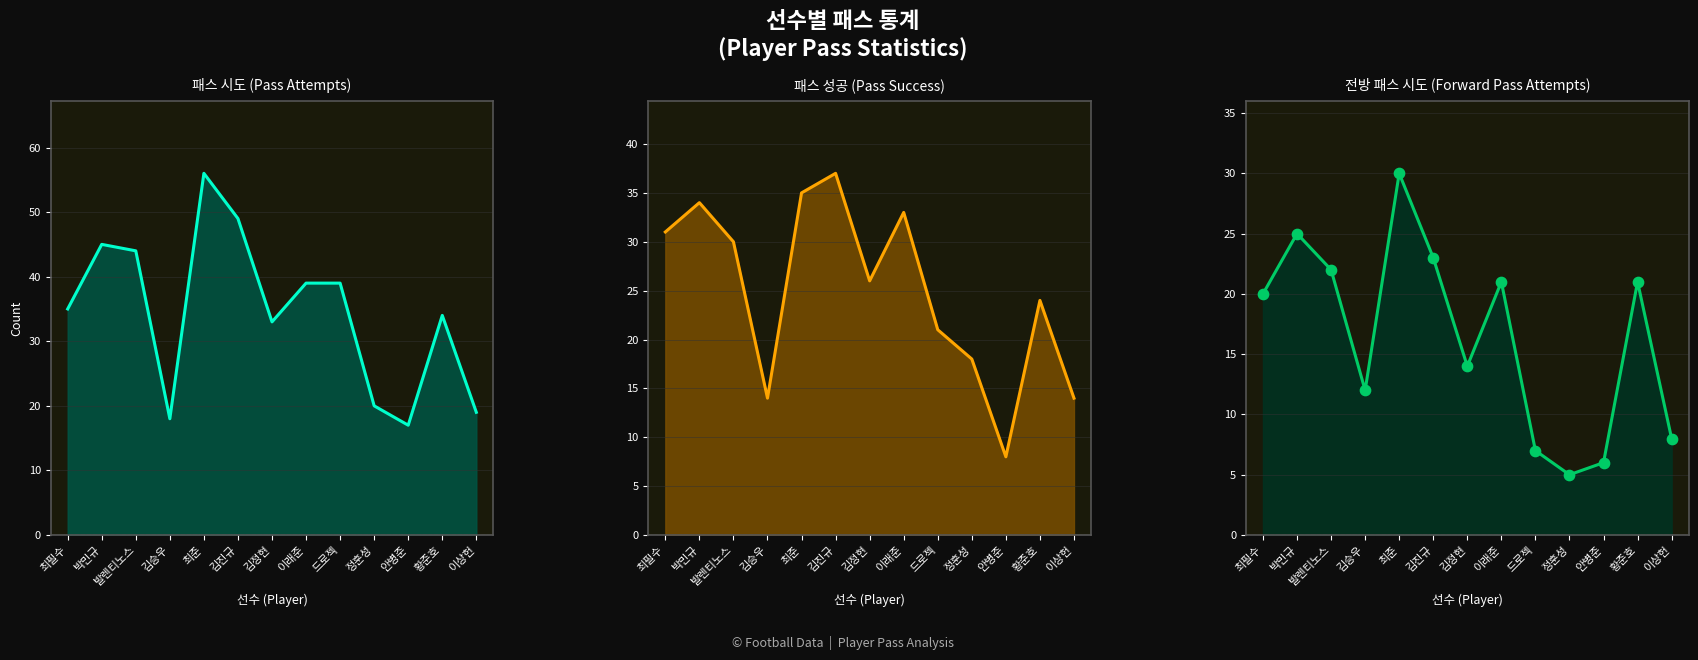

What is the total value across all series at 발렌티노스?

118